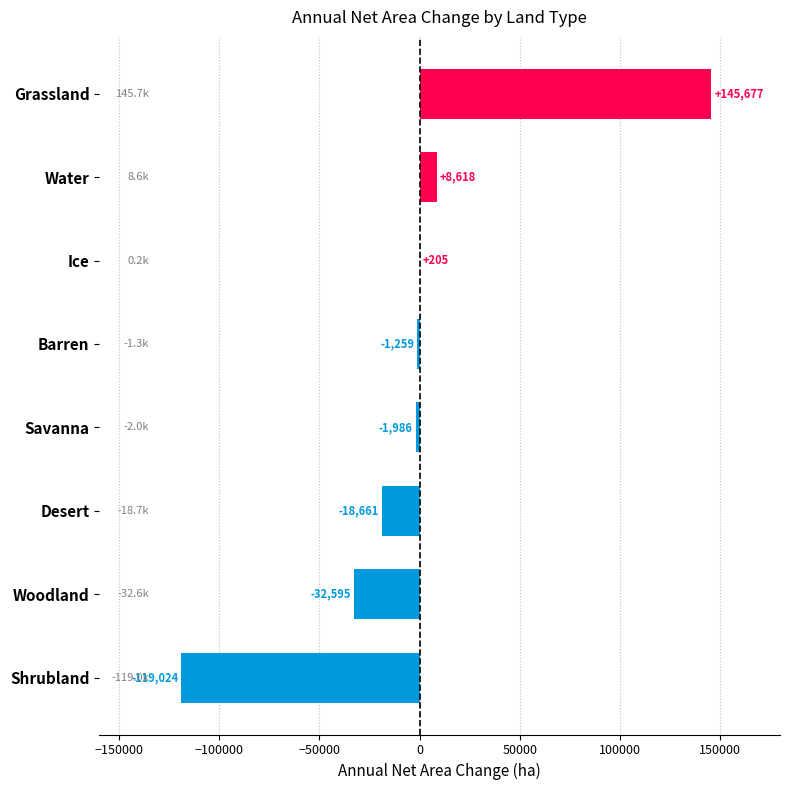

Which has a higher value, Water or Savanna?

Water